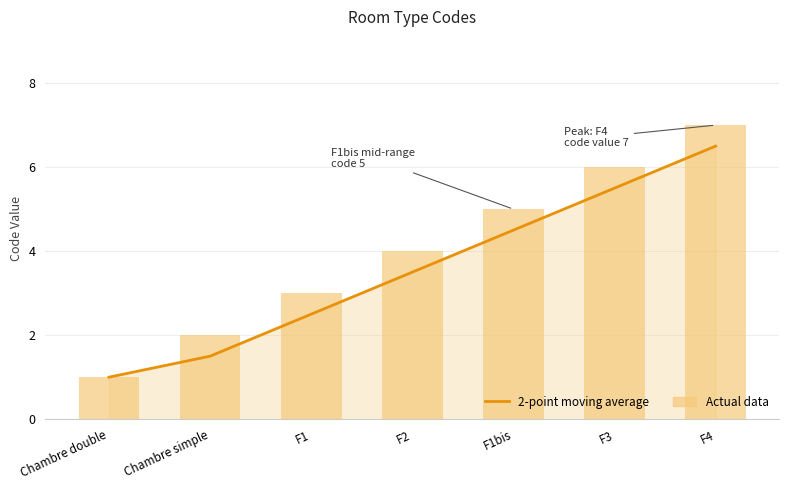

Rank the series by their average value, from lowest to highest.

2-point moving average, Actual data